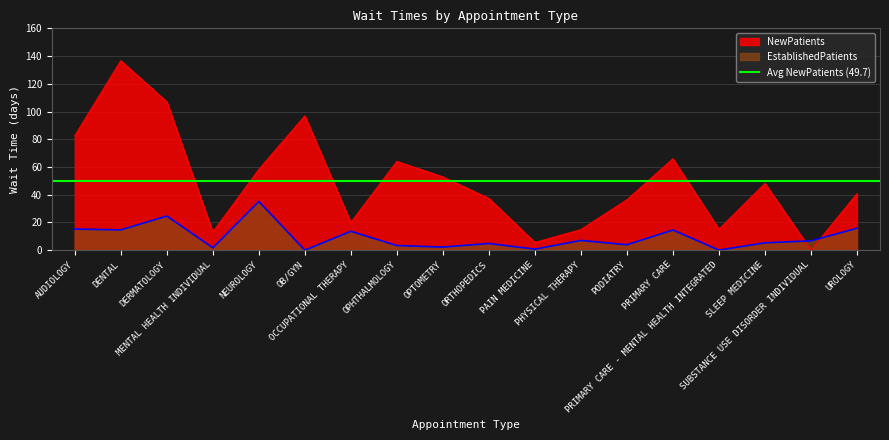

Between PODIATRY and PRIMARY CARE, which series saw the biggest shift?

NewPatients